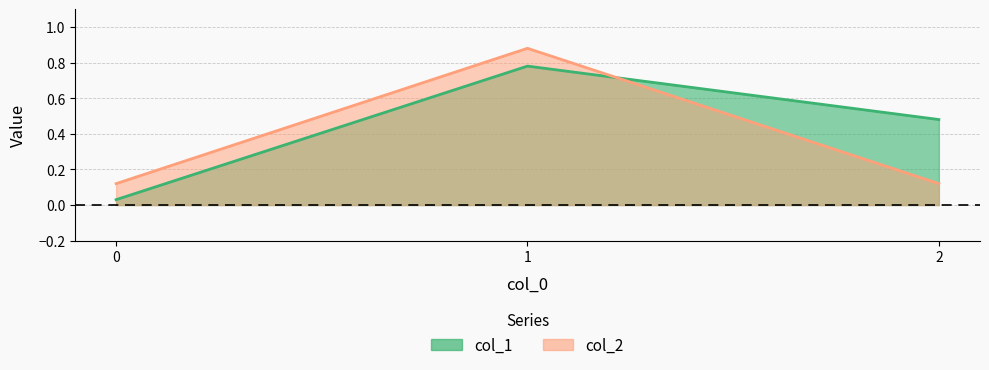

At how many categories does at least one series exceed 0?

3